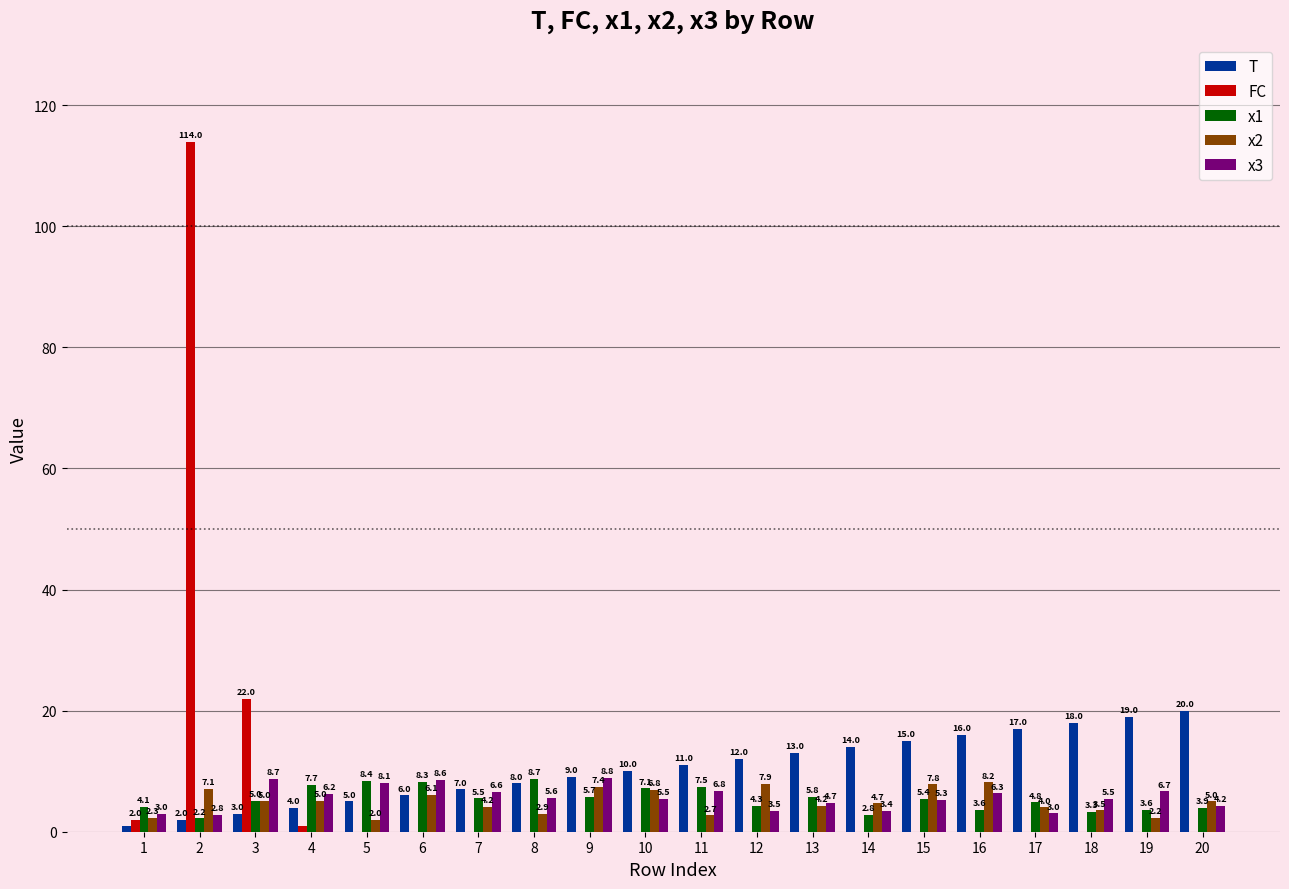

Are the bars horizontal?

No